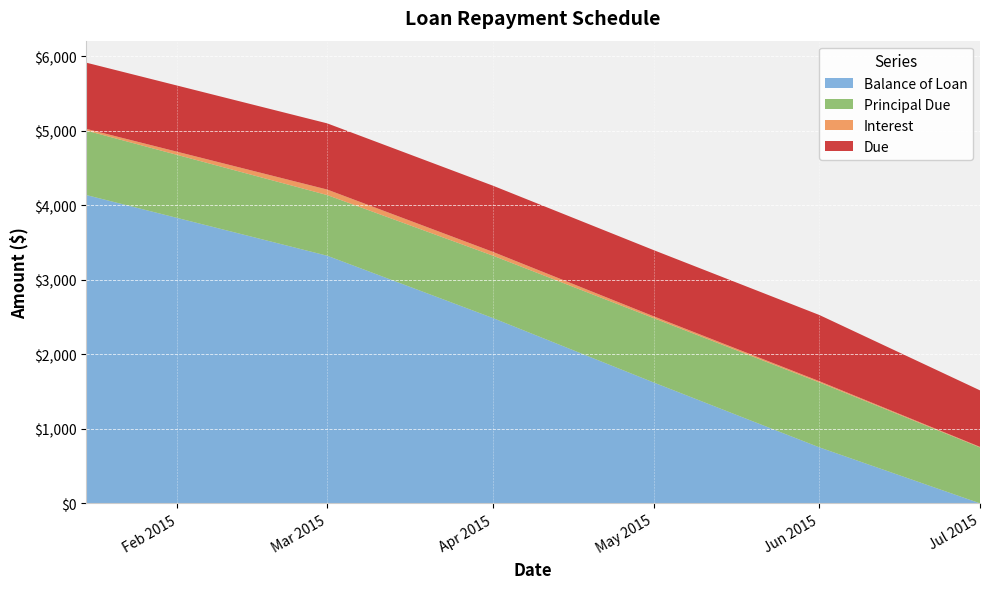

Reading right to left, what are all the values shown in this chart?

Balance of Loan: 0.0	750.4	1621.6	2484.8	3321.5	4135.3
Principal Due: 750.4	871.2	863.2	836.8	813.8	864.7
Interest: 7.4	16.5	24.5	51.0	74.0	23.0
Due: 757.8	887.7	887.7	887.7	887.7	887.7